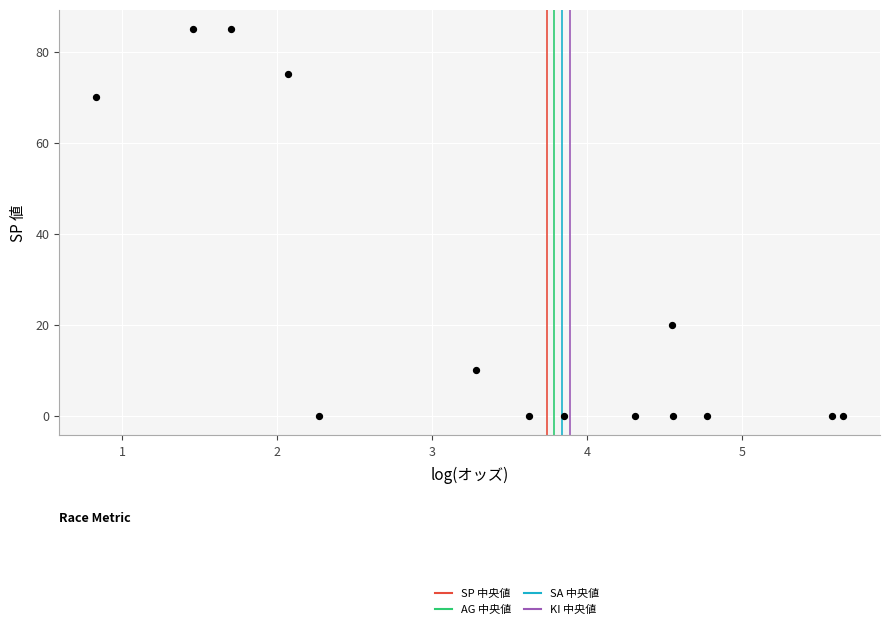

What Y value in the scatter plot is closest to 42?

20